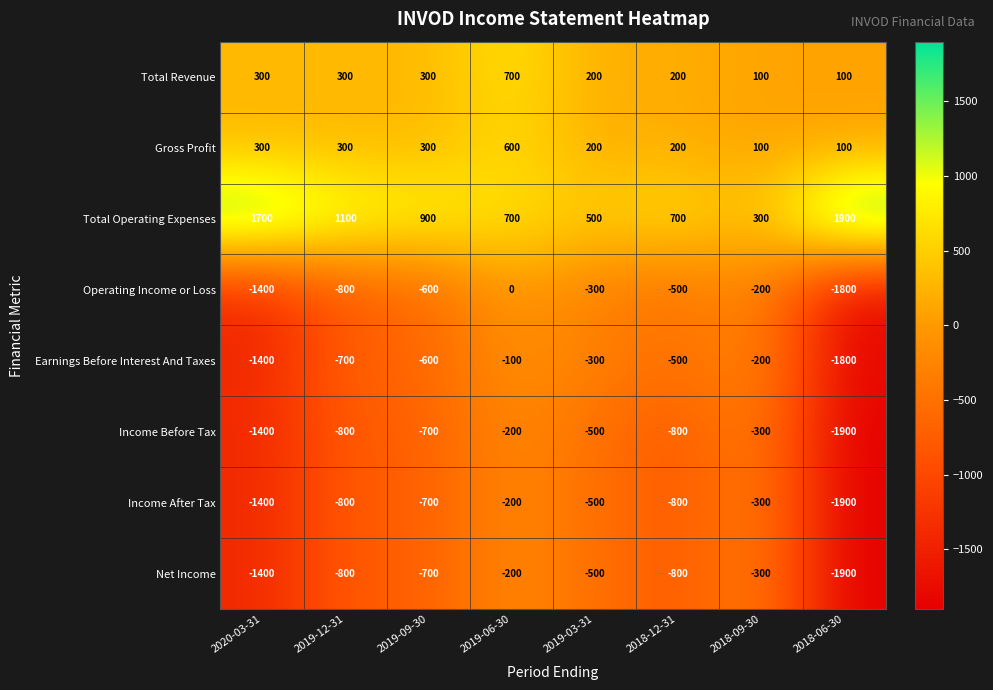

The value of Income After Tax at 2018-12-31 is -527. True or false?

False